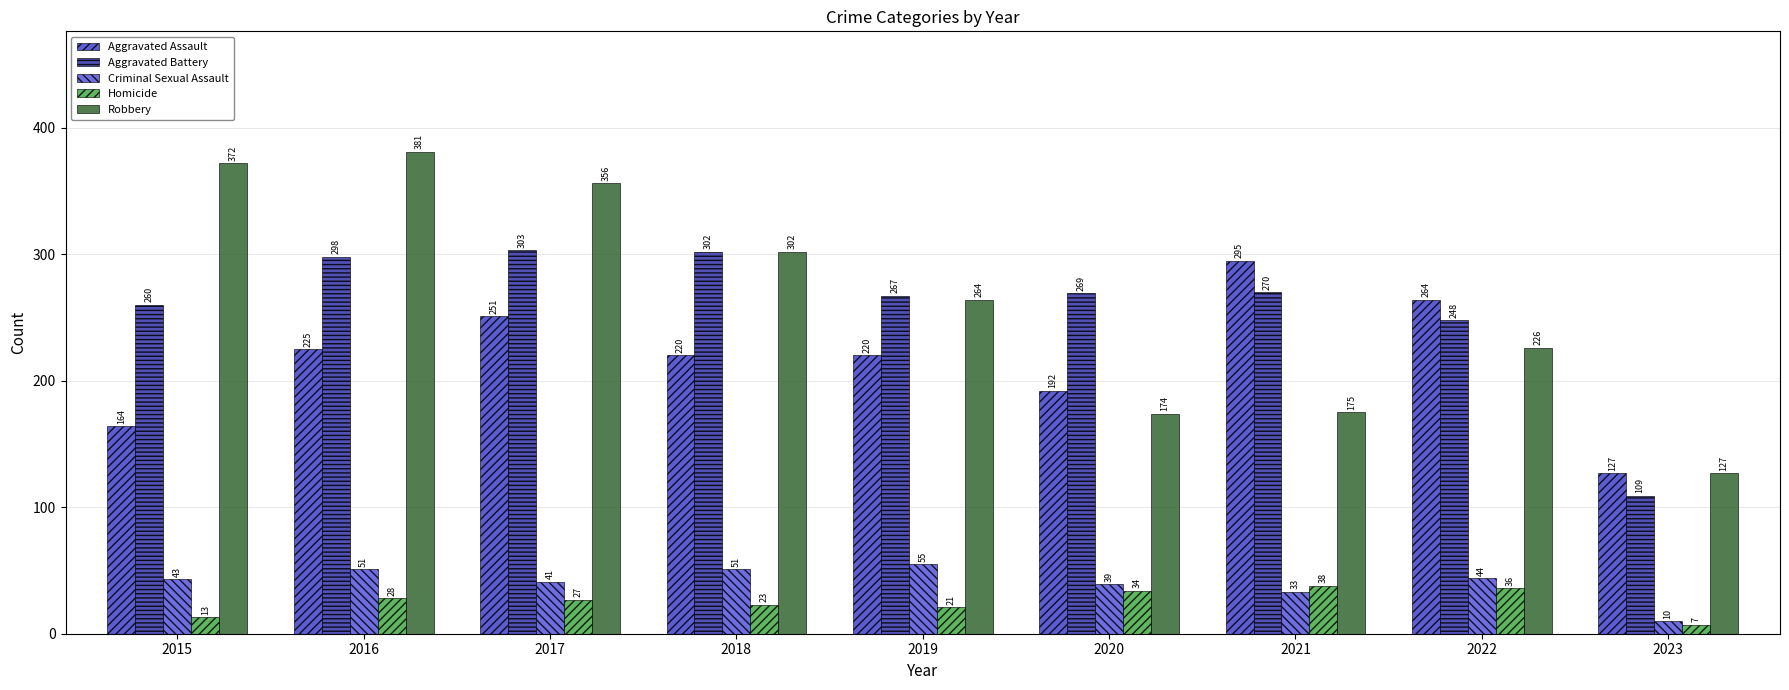

Does the chart contain stacked bars?

No